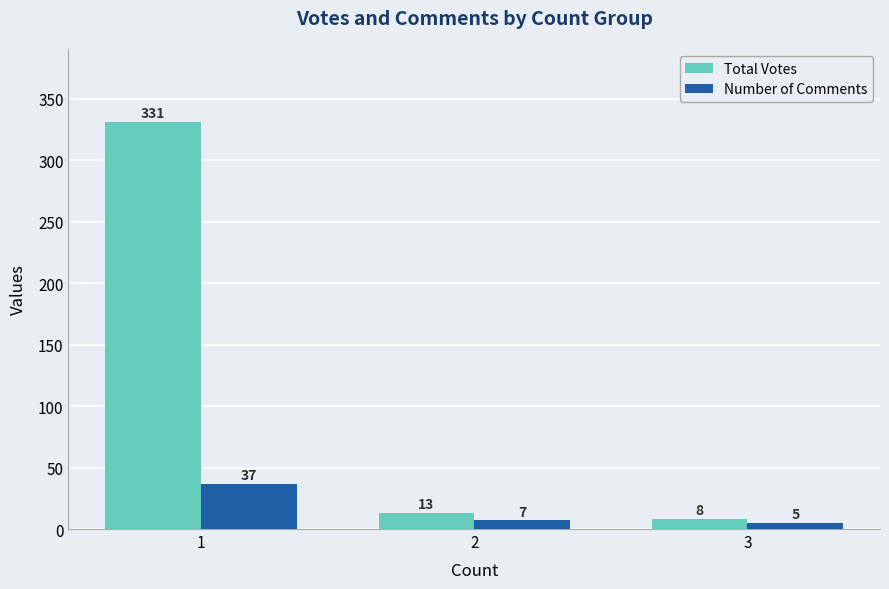

List the labels in order of Total Votes value, largest first.

1, 2, 3